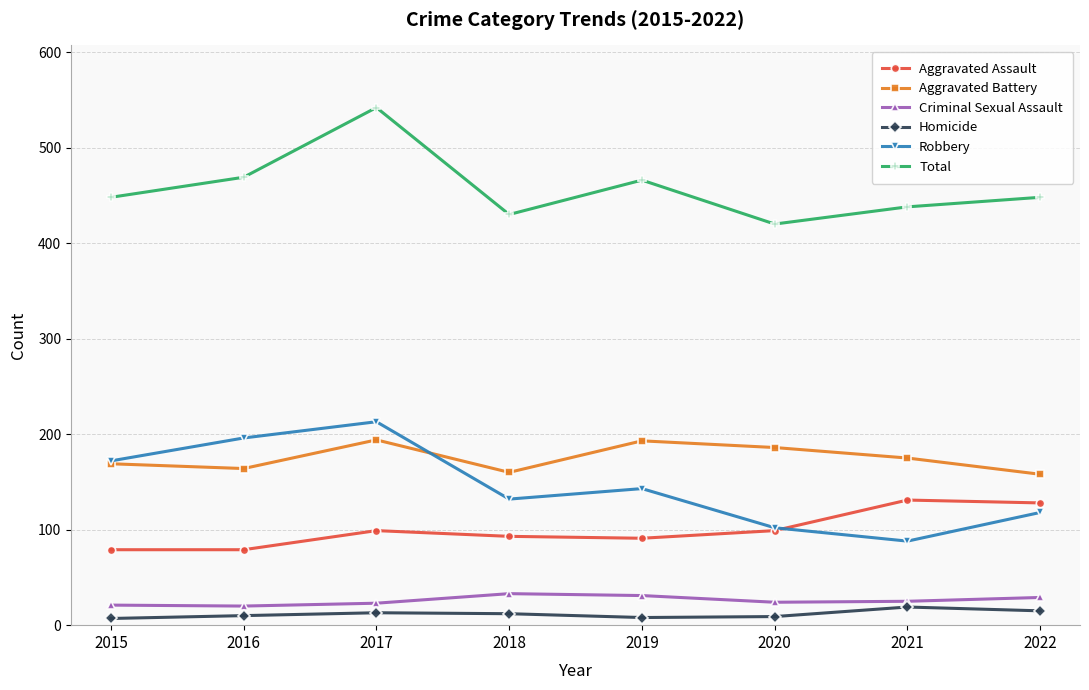

What is the total value across all series at 2015?

896